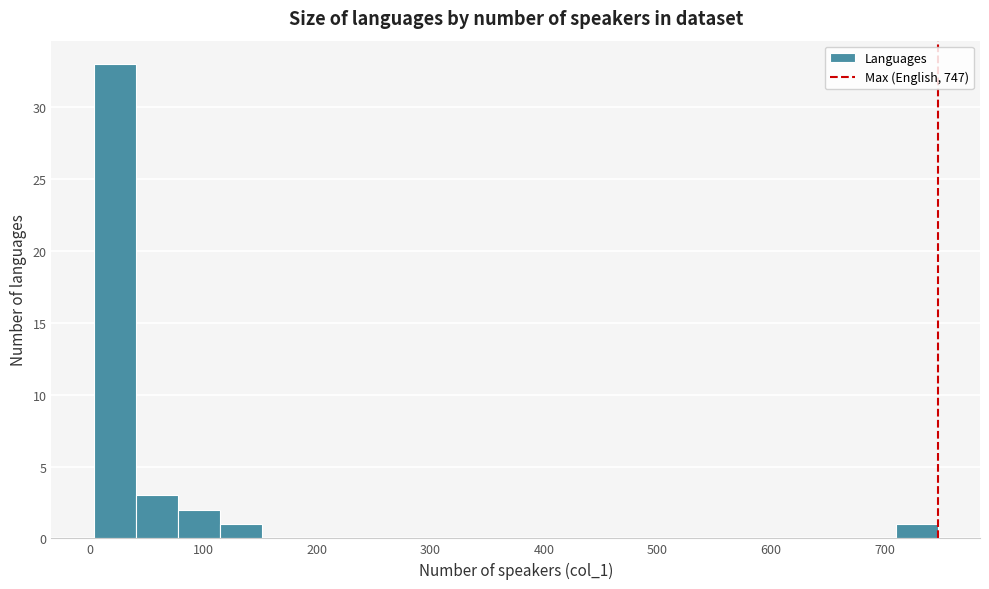

Around what value on the x-axis is the tallest bar? Give the approximate position of its centre, as read against the axis.

20